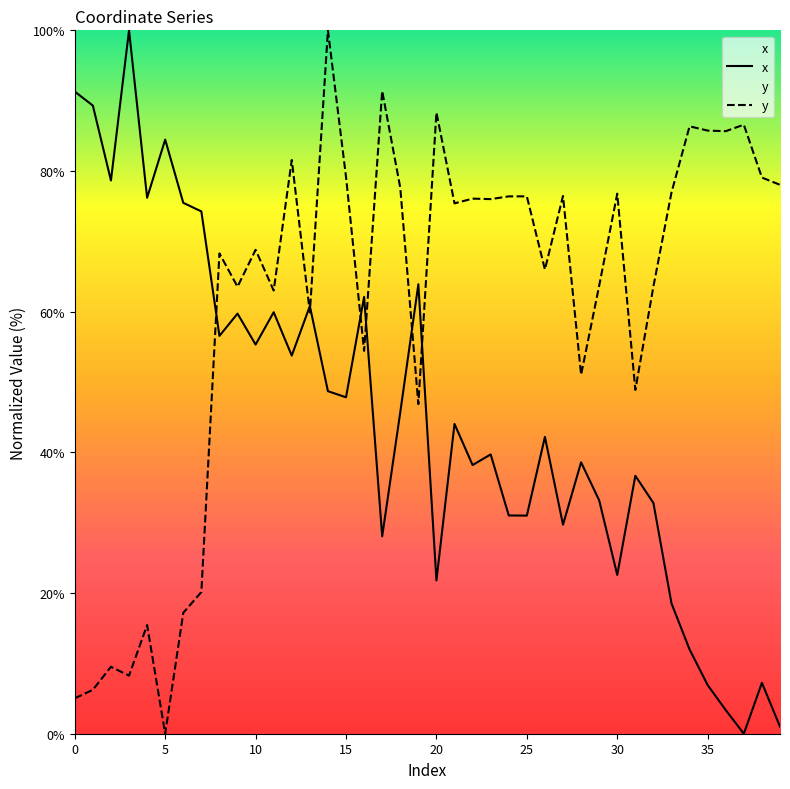

What is the sum of the y values at 19 and 28?

97.9